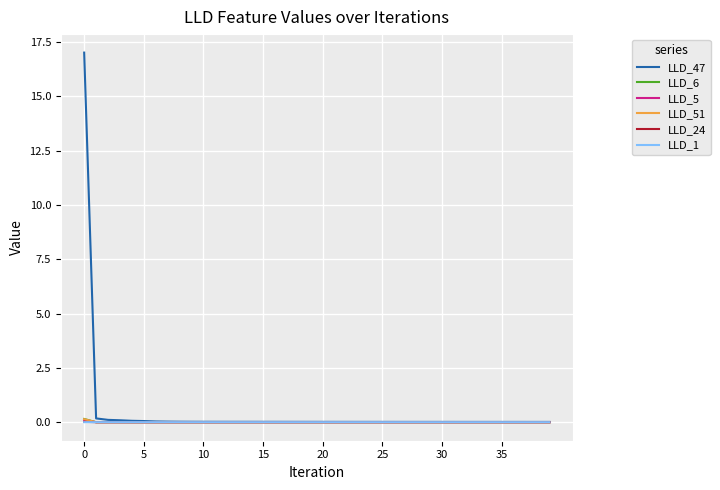

What is the greatest value displayed?

17.0